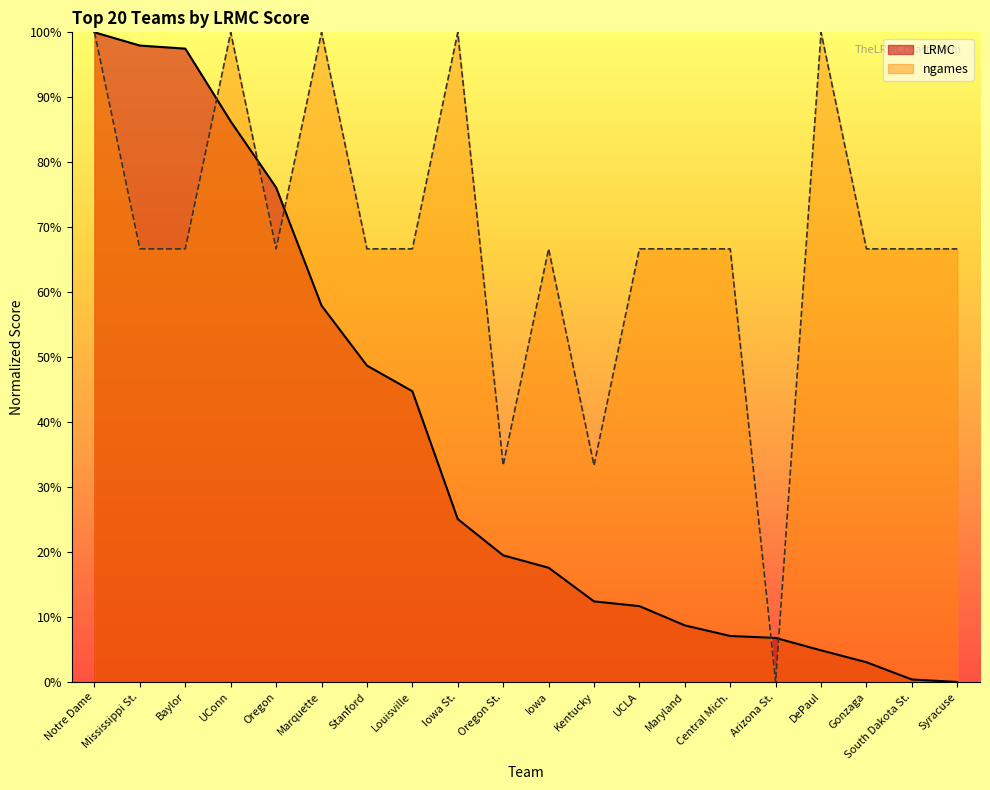

What are all the series names shown in the legend?

LRMC, ngames